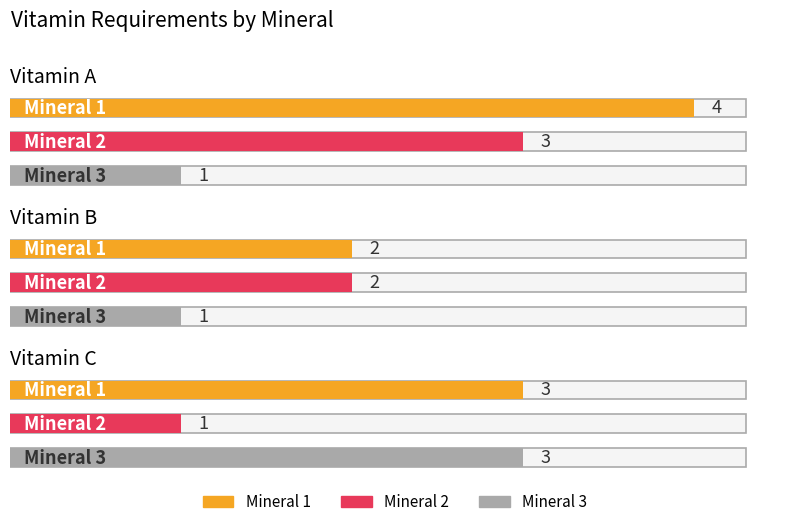

Reading left to right, what are all the values shown in this chart?

Mineral 1: Vitamin A=4	Vitamin B=2	Vitamin C=3
Mineral 2: Vitamin A=3	Vitamin B=2	Vitamin C=1
Mineral 3: Vitamin A=1	Vitamin B=1	Vitamin C=3